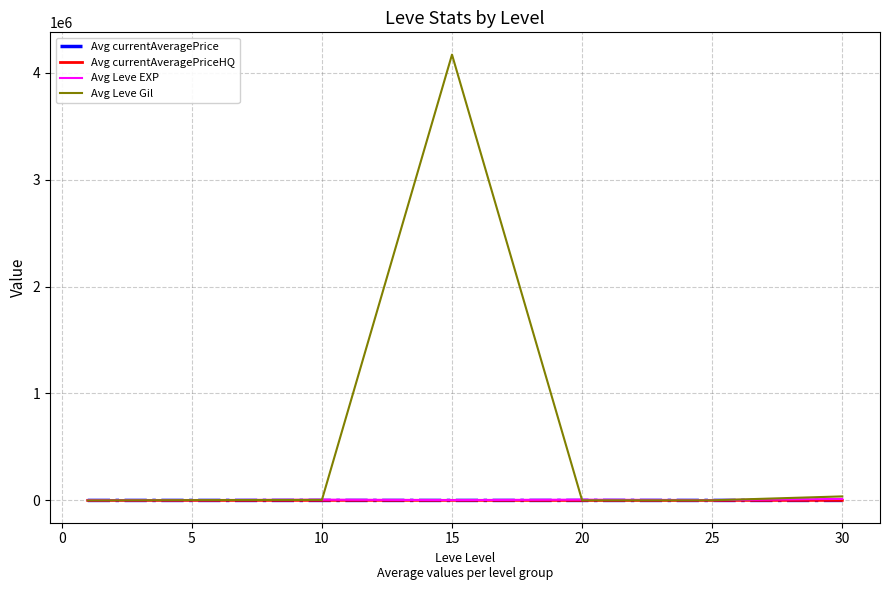

In Avg Leve Gil, how many points are lower than both neighbors (excluding endpoints)?

1